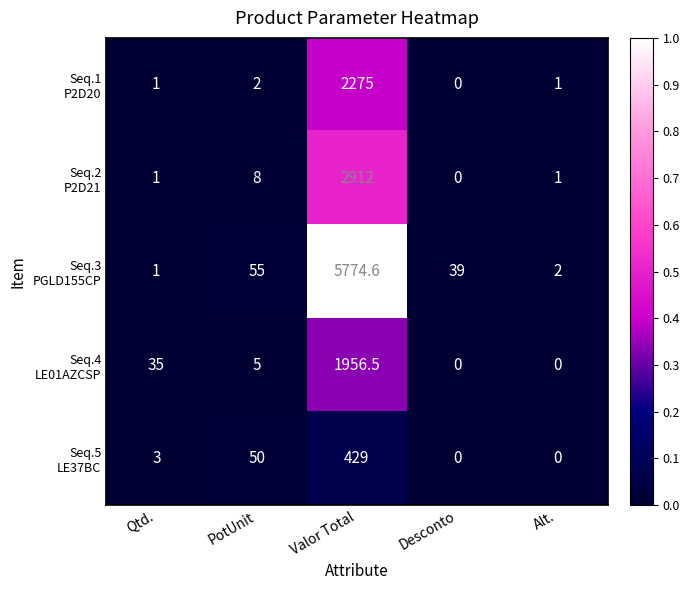

What is the spread (max minus min) of values at PotUnit?

53.0